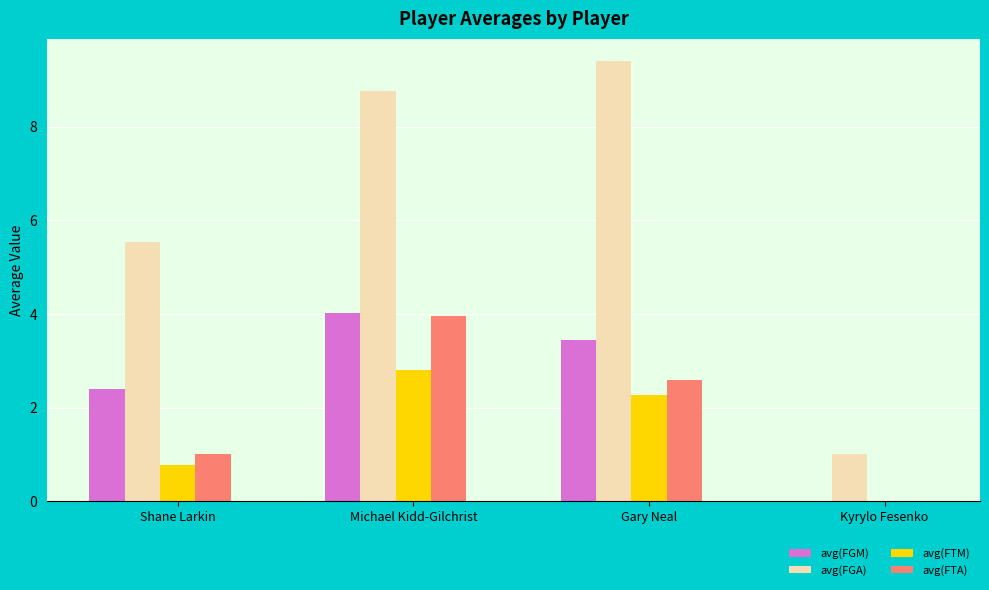

Which category has the highest value across all series?

Gary Neal